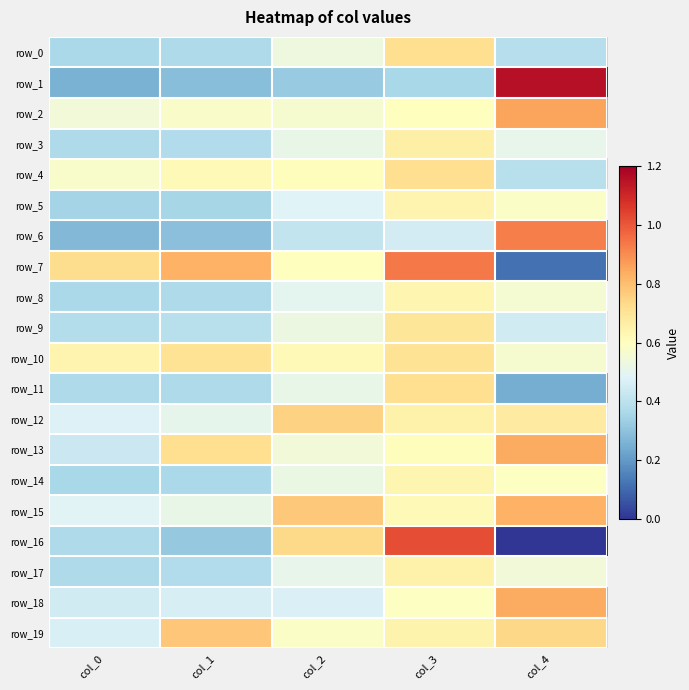

Which series has the widest spread of values?

row_16